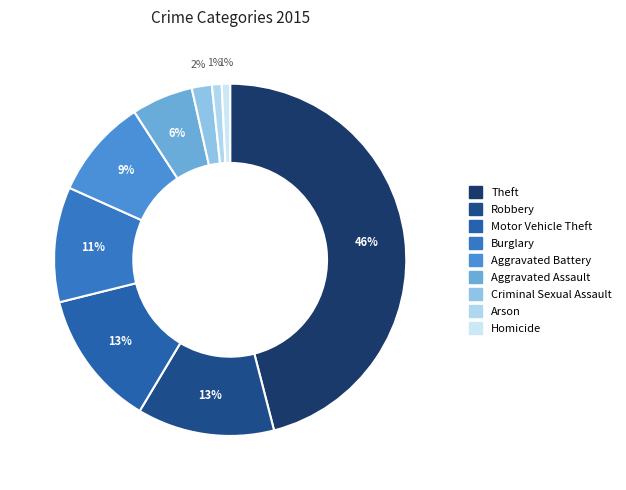

How many slices are in this pie chart?

9